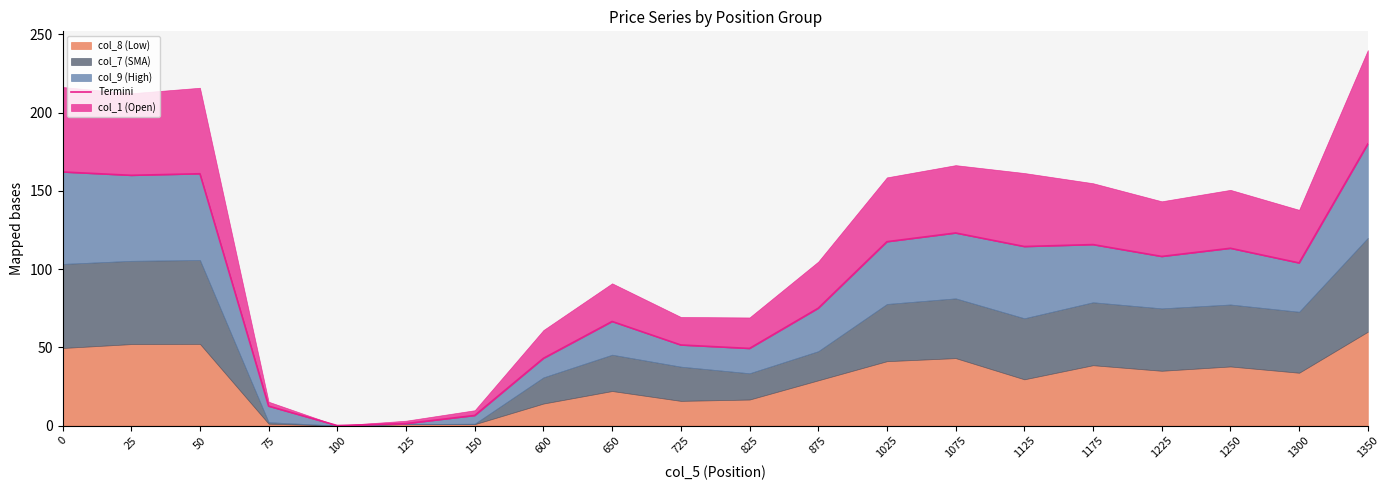

Where is the first local maximum?

50